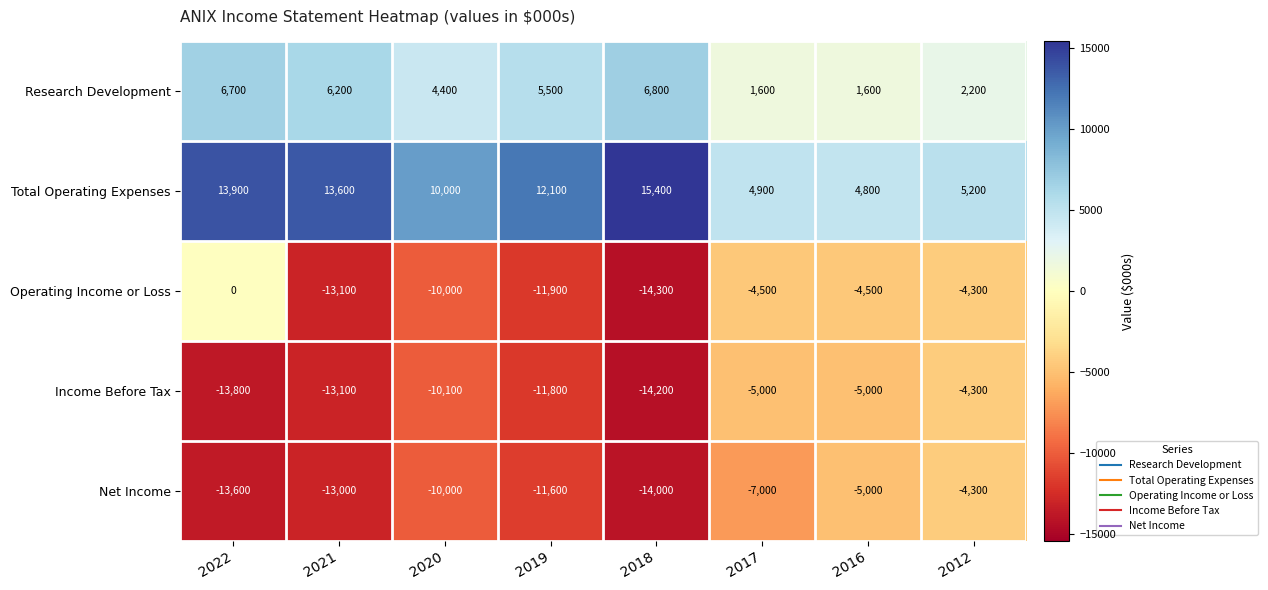

What is the difference between the second highest and minimum values in the Net Income series?

9000